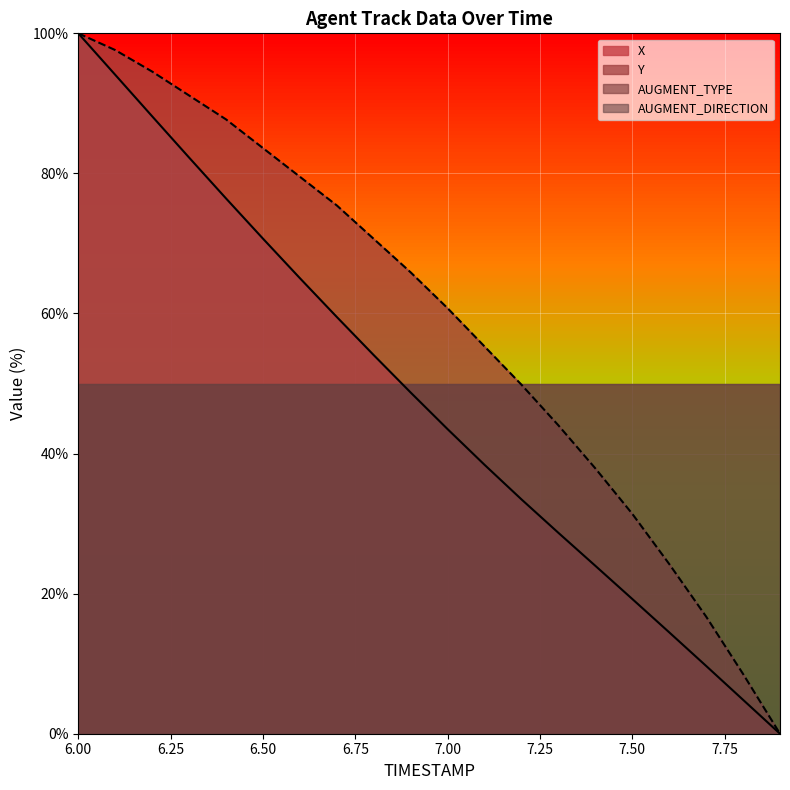

True or false: Y has a value of 16.7 at 7.7.

True